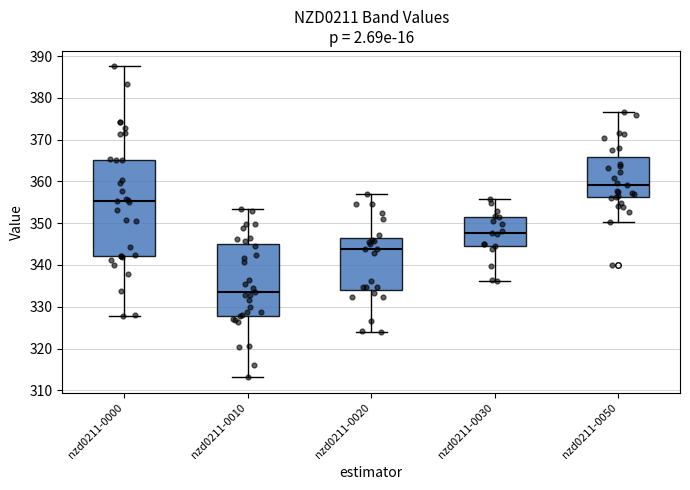

Reading left to right, transcribe this box plot: for each box, give where its median line is, the range the box spans, and where its two whiskers end, as read against the y-axis. The values are not printed on the chart, so give them approximately, as read against the axis.

nzd0211-0000: median 355, box 342 to 365, whiskers 328 to 388
nzd0211-0010: median 334, box 328 to 345, whiskers 313 to 353
nzd0211-0020: median 344, box 334 to 347, whiskers 324 to 357
nzd0211-0030: median 348, box 345 to 351, whiskers 336 to 356
nzd0211-0050: median 359, box 356 to 366, whiskers 350 to 377